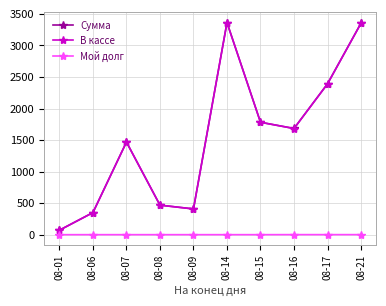

The Сумма series shows 1468.2 at 08-07. True or false?

True